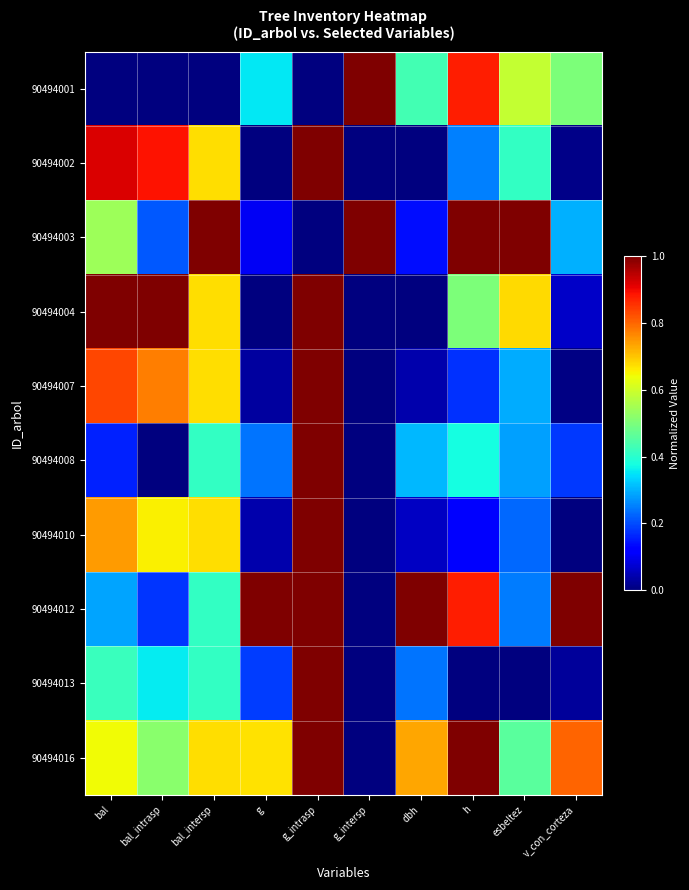

How many distinct data groups are displayed?

10